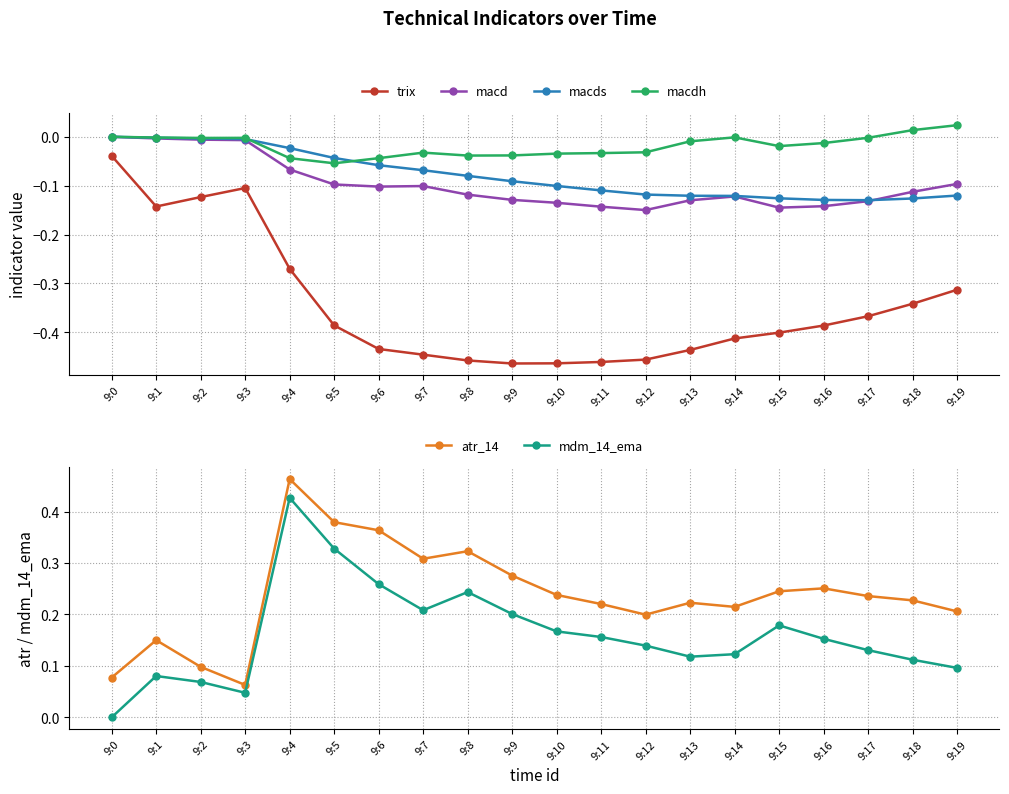

Between 9:16 and 9:18, which series saw the biggest shift?

trix